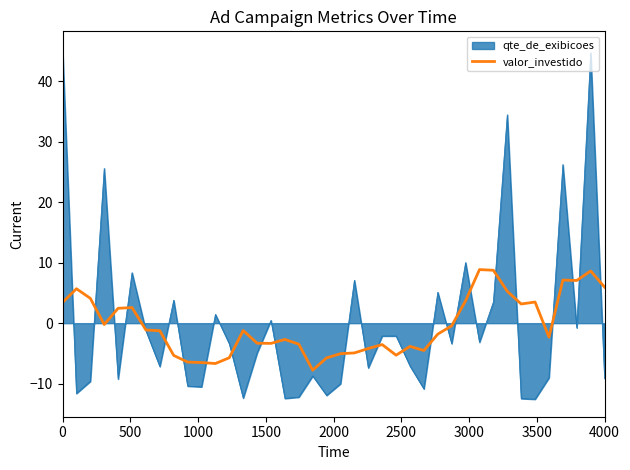

Which series has the widest spread of values?

qte_de_exibicoes